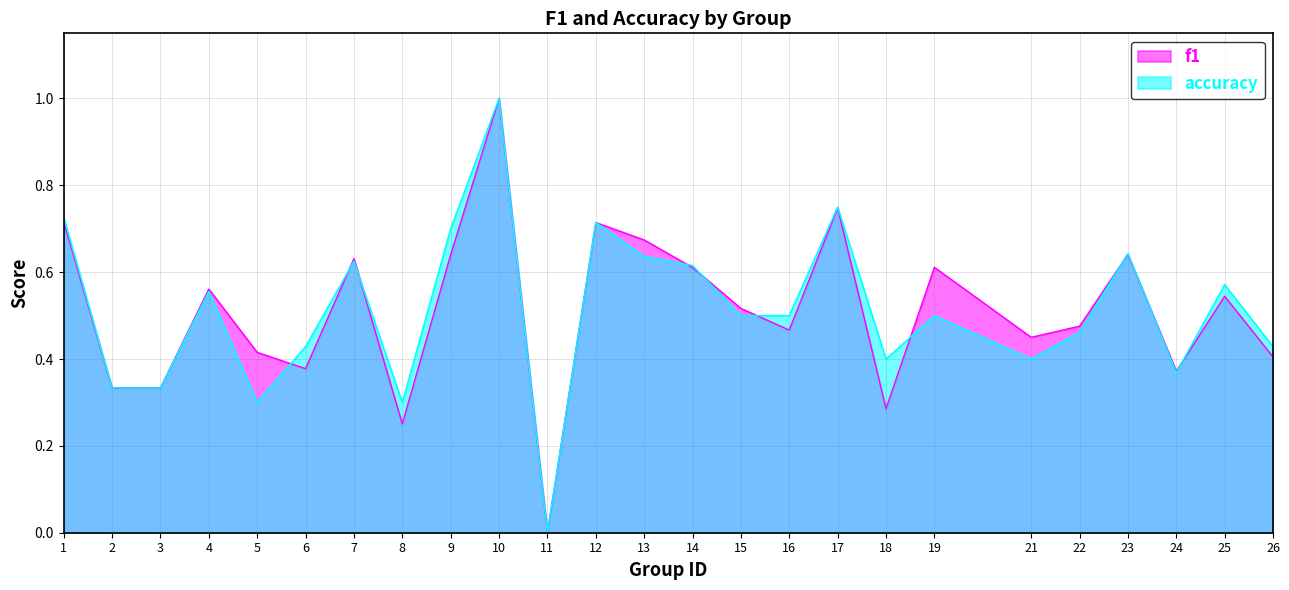

What is the difference between the accuracy values at 10 and 26?

0.6